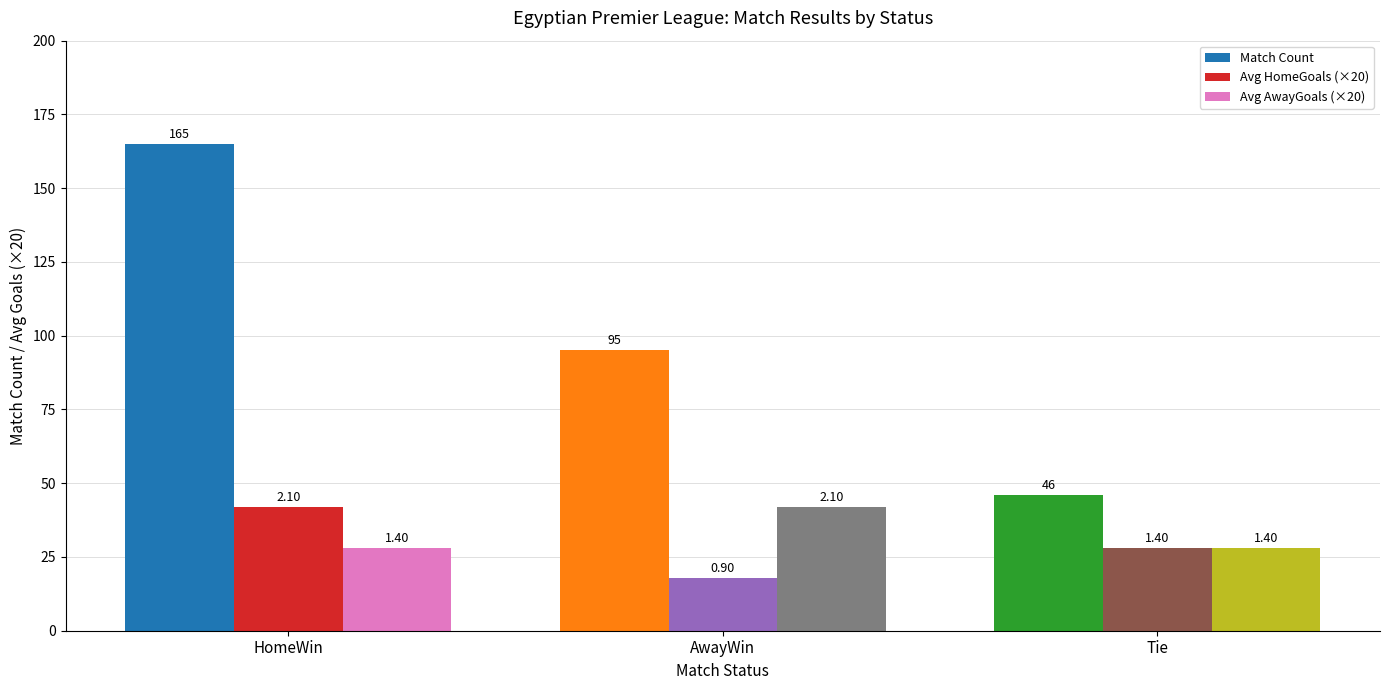

What is the approximate value of Match Count at HomeWin?

165